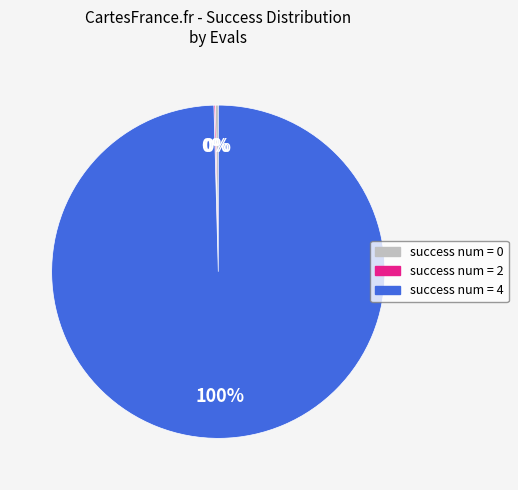

To the nearest percent, what percentage of the pie is success num = 4?

100%